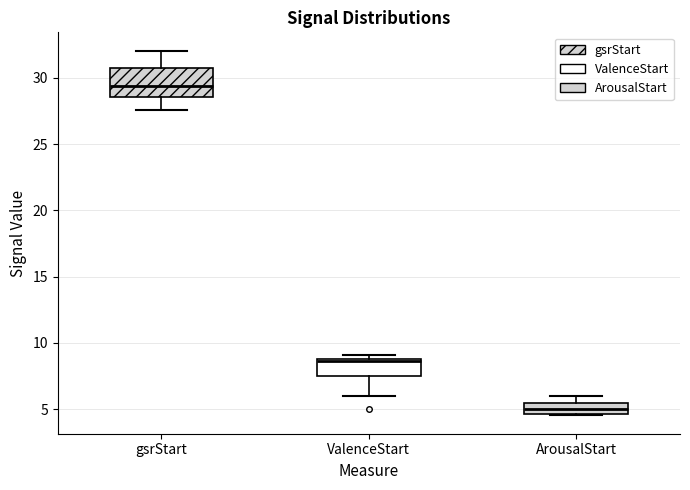

Where does the upper whisker of the box for gsrStart end on the y-axis? The values are not printed on the chart, so give them approximately, as read against the axis.

32.0